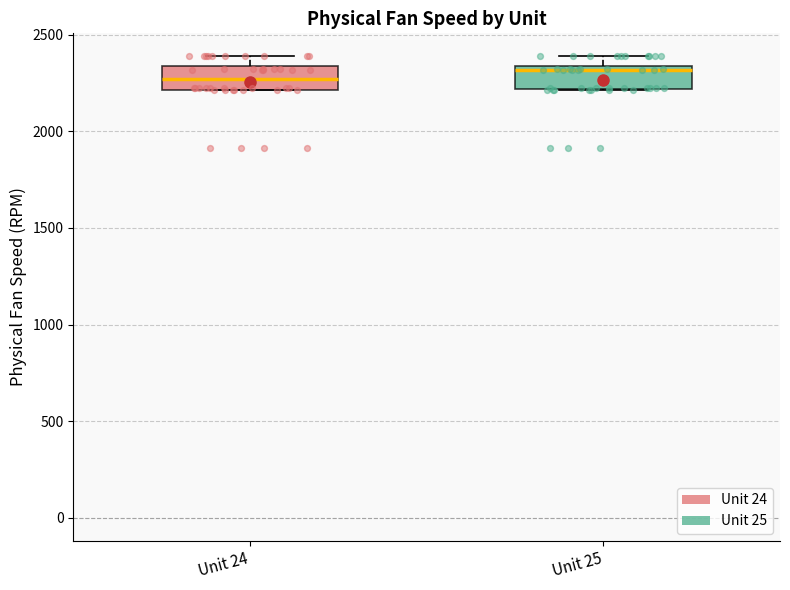

Reading left to right, transcribe this box plot: for each box, give where its median line is, the range the box spans, and where its two whiskers end, as read against the y-axis. The values are not printed on the chart, so give them approximately, as read against the axis.

Unit 24: median 2250, box 2200 to 2350, whiskers 2200 to 2400
Unit 25: median 2300, box 2200 to 2350, whiskers 2200 to 2400